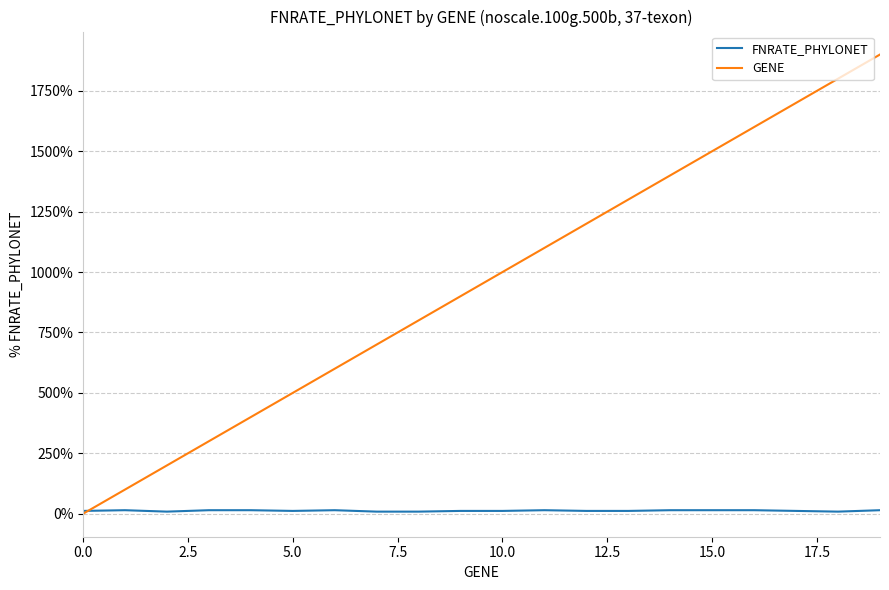

Does the chart have visible grid lines?

Yes